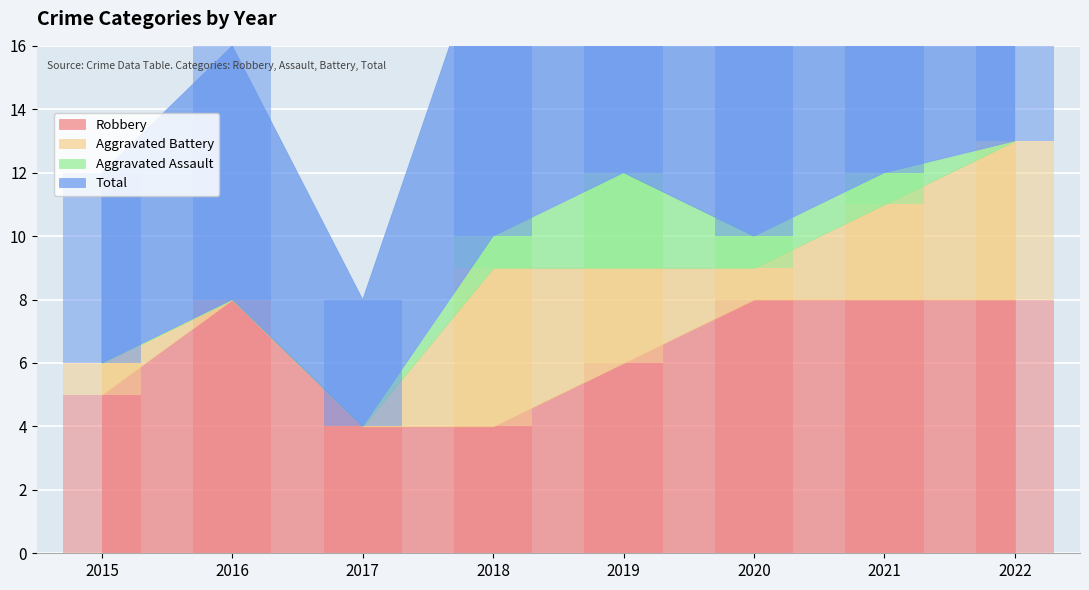

Which series has the largest total across all categories?

Total